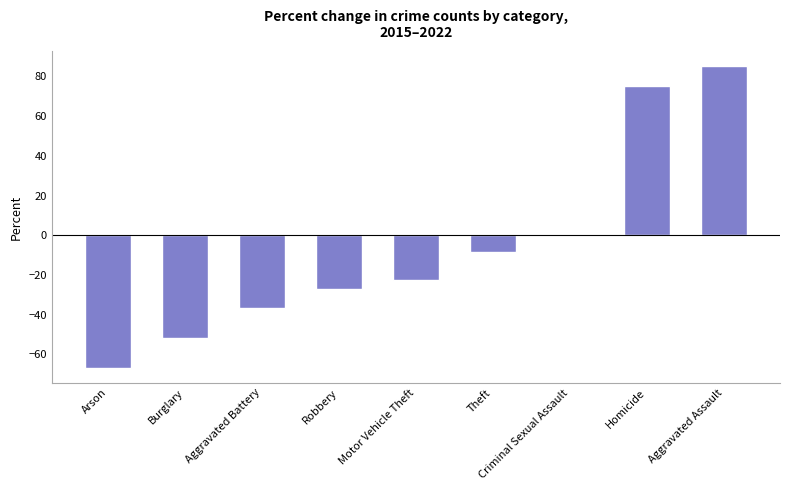

What is the change in value from Homicide to Aggravated Assault?

+10.2